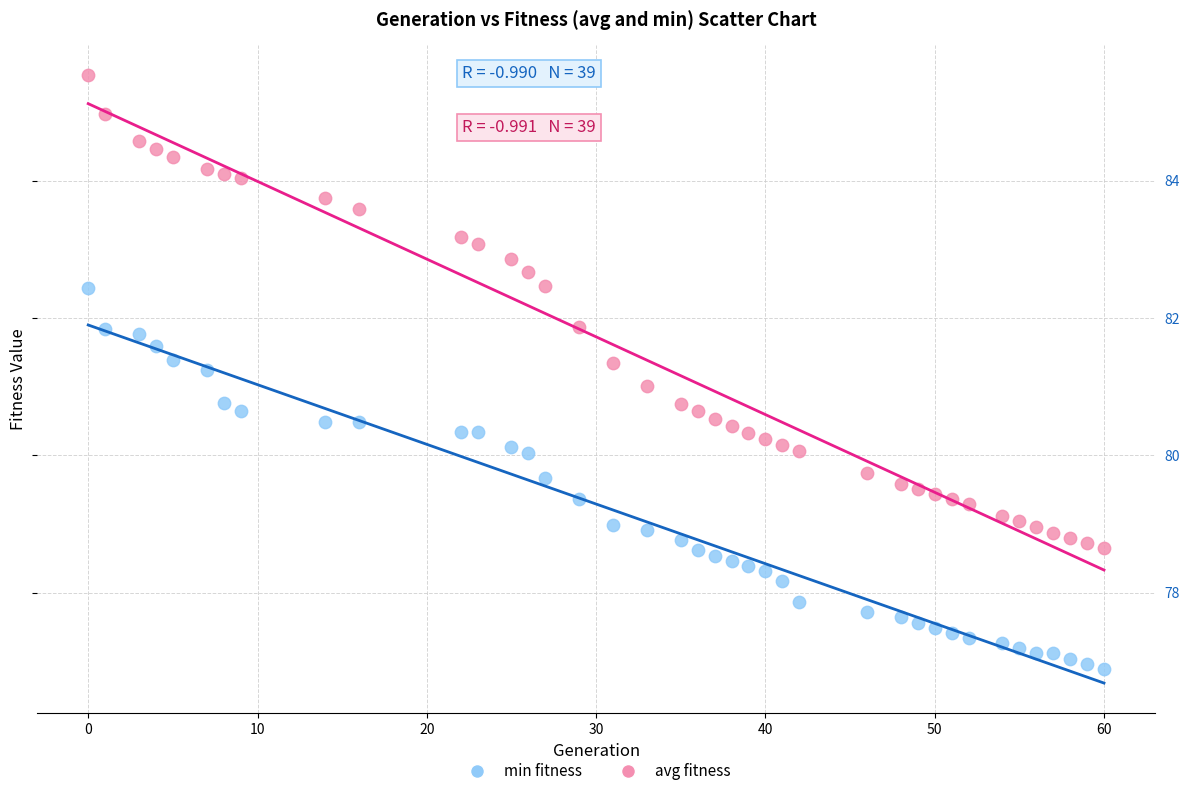

Across all data points, what is the range of X values (max minus min)?

60.0